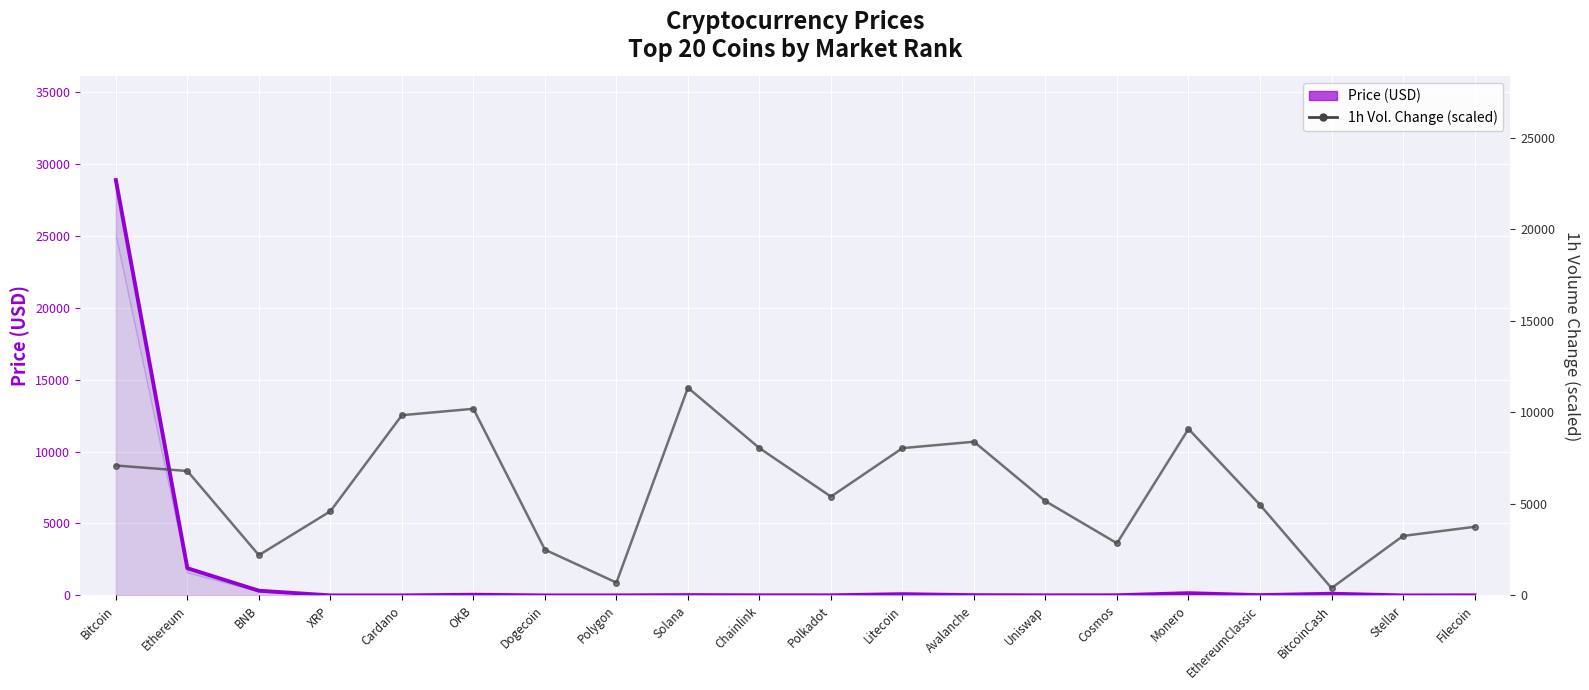

What is the average value of the Price (USD) series?

1579.2